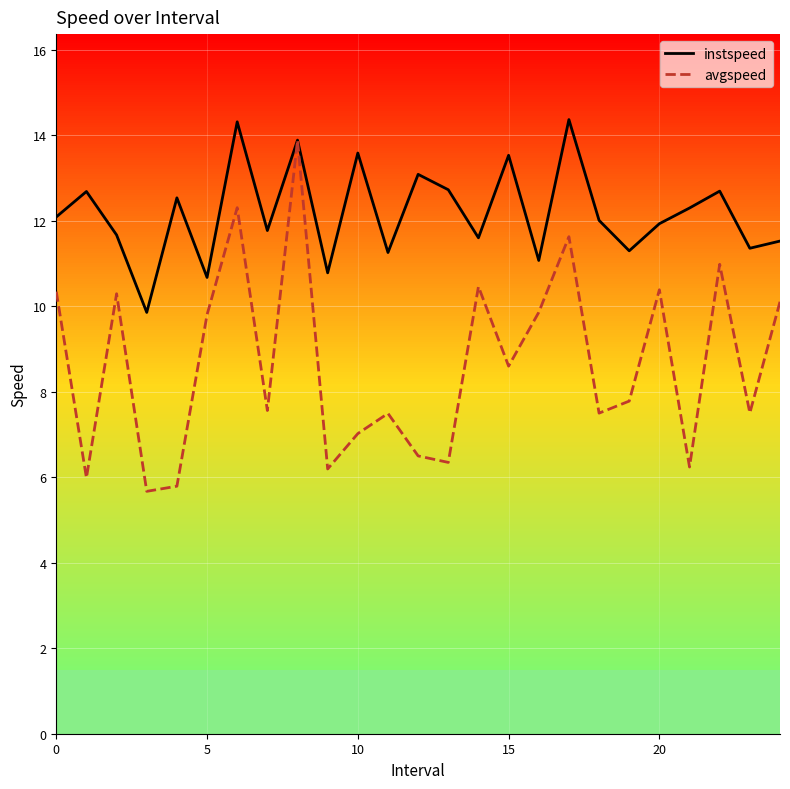

What are all the series names shown in the legend?

instspeed, avgspeed